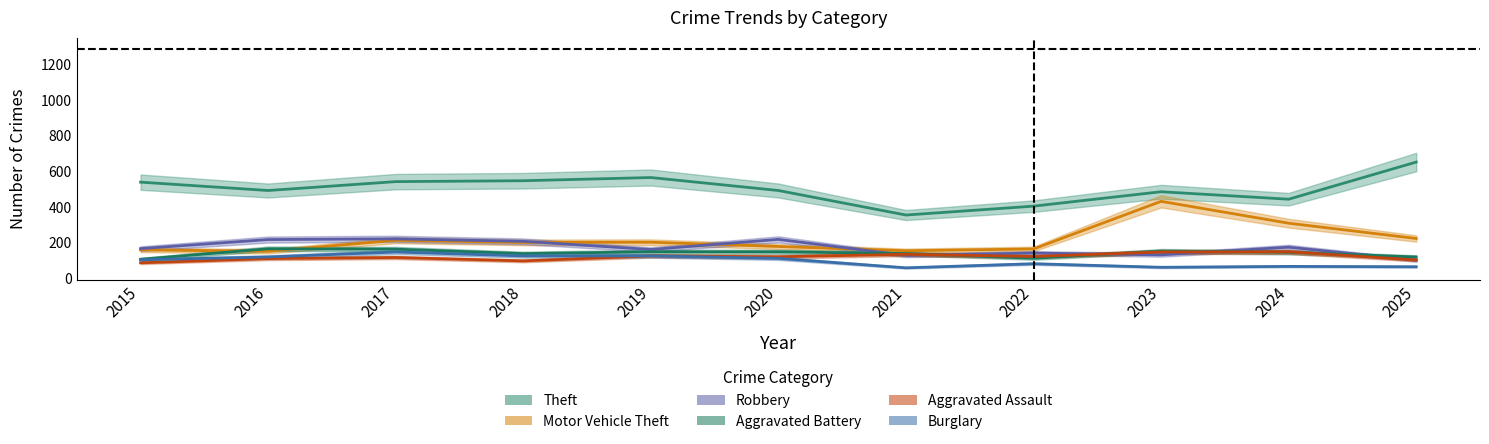

Which category has the highest value in the Motor Vehicle Theft series?

2023